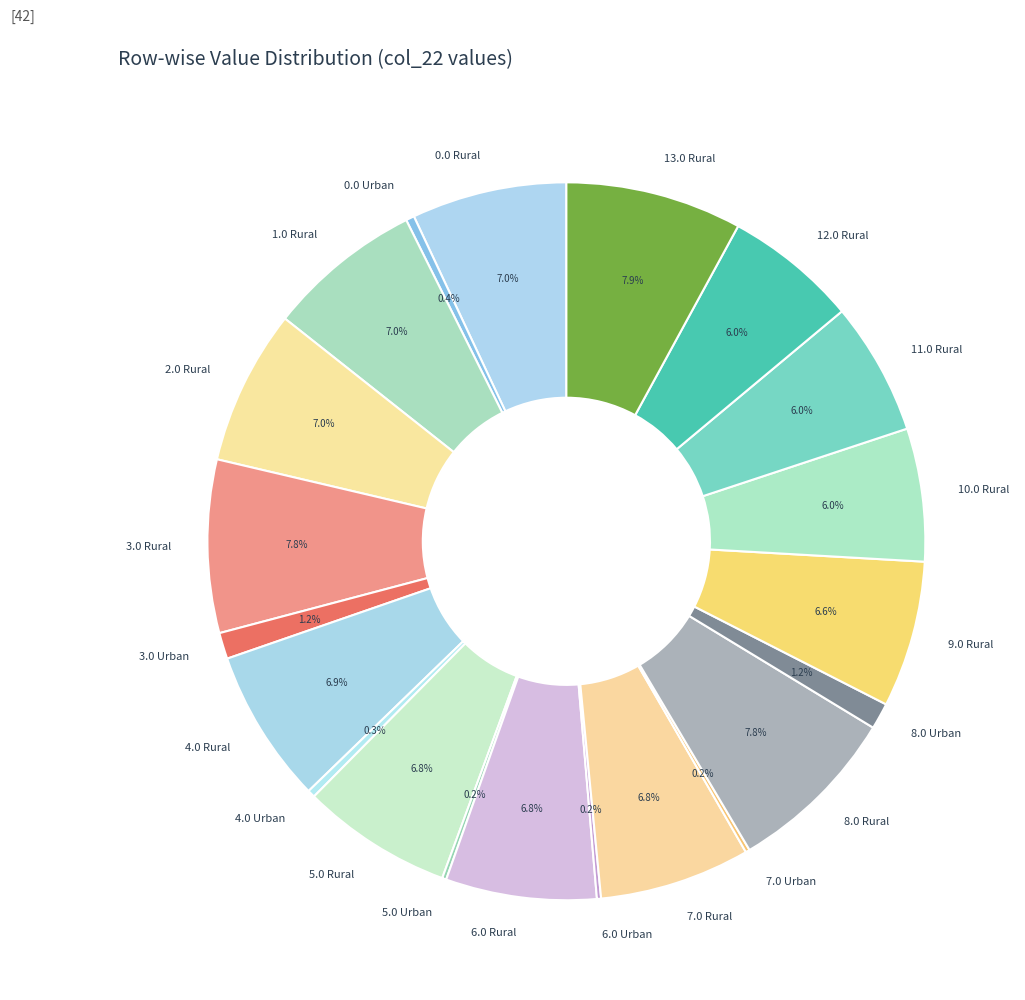

What portion of the pie excludes 4.0 Rural?

93.1%